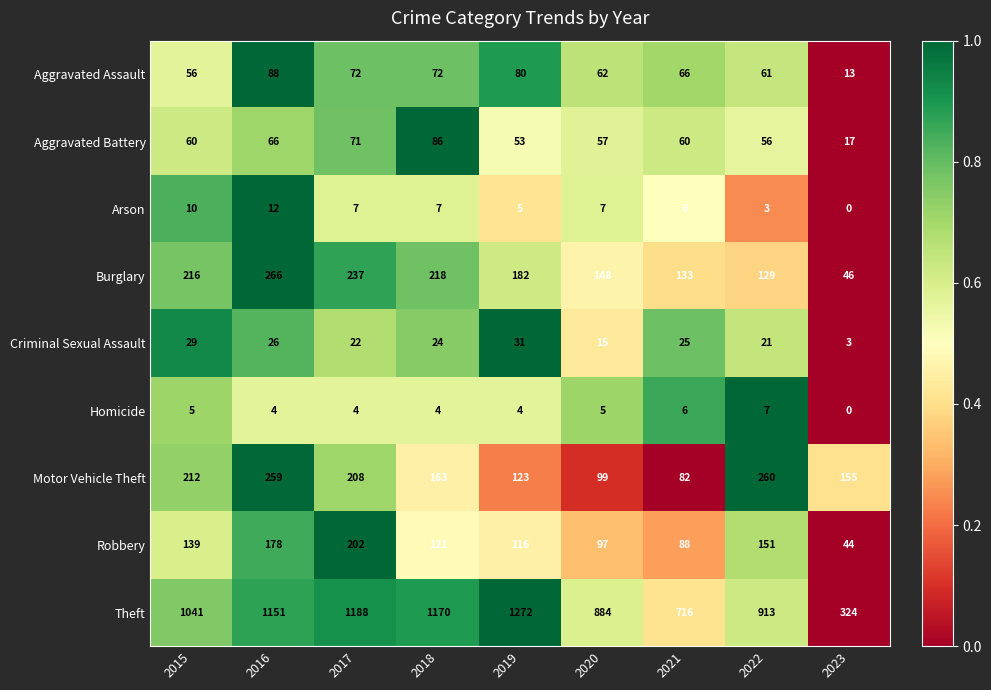

What is the maximum value for Arson?

12